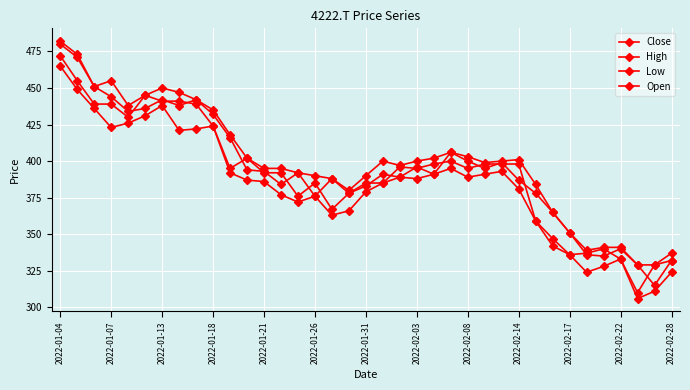

True or false: Close and Low cross at least once.

False